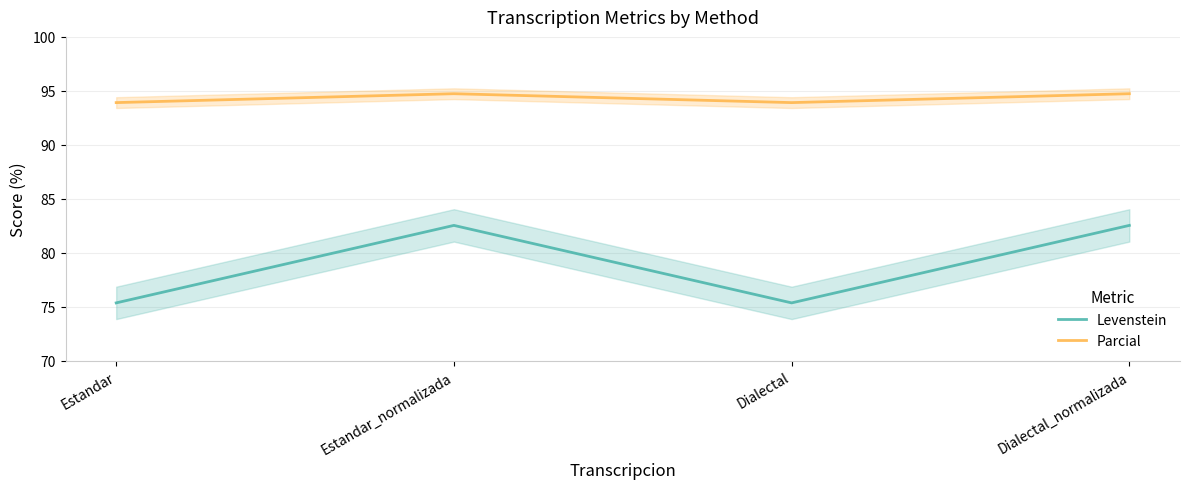

What is the spread (max minus min) of values at Dialectal_normalizada?

12.2